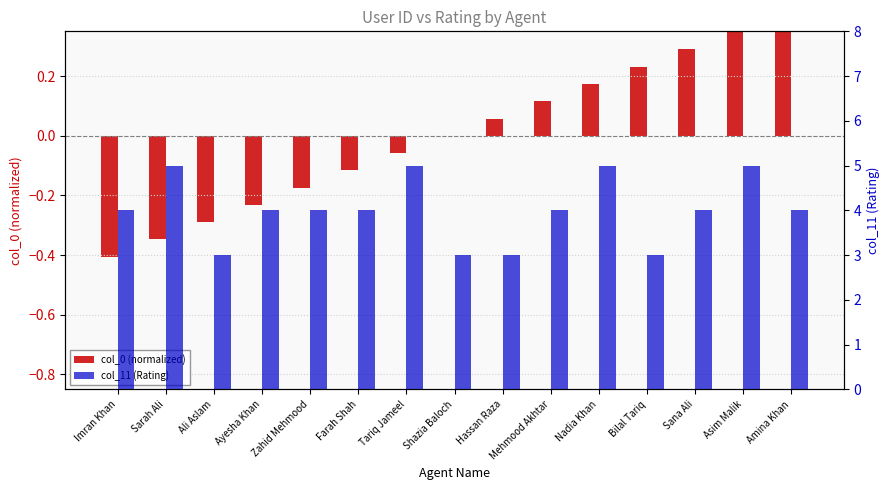

Which series has the widest spread of values?

col_11 (Rating)